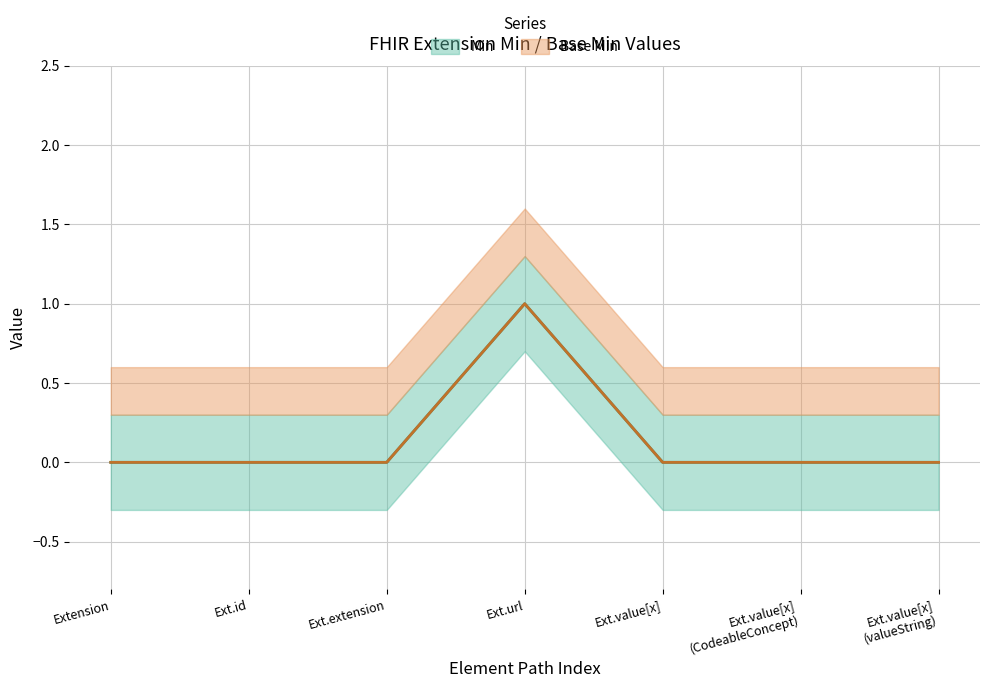

How many values in Min are above zero?

1